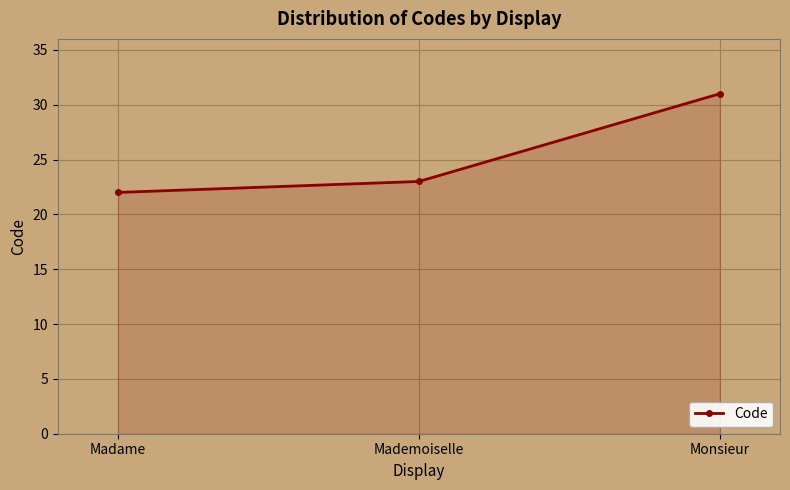

Is it true that the value at Mademoiselle is 23?

True